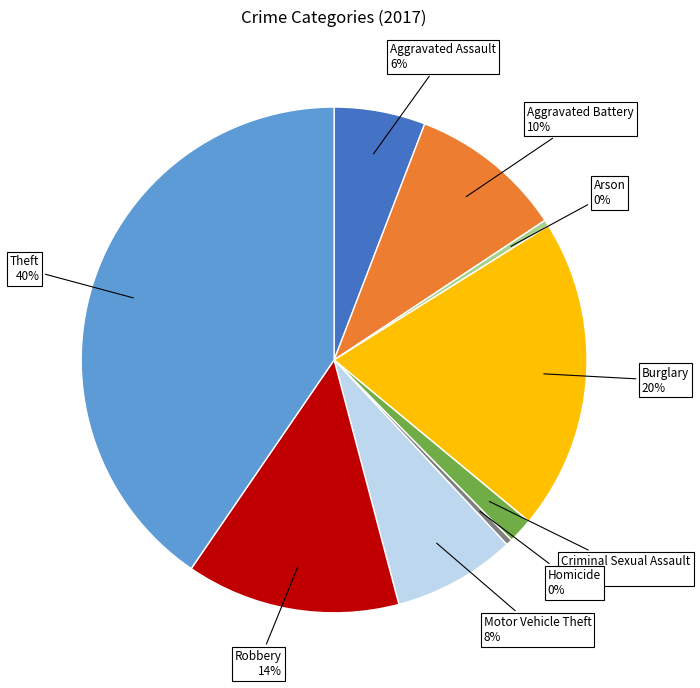

To the nearest percent, what is the difference between the largest and smallest slice percentages?

40%